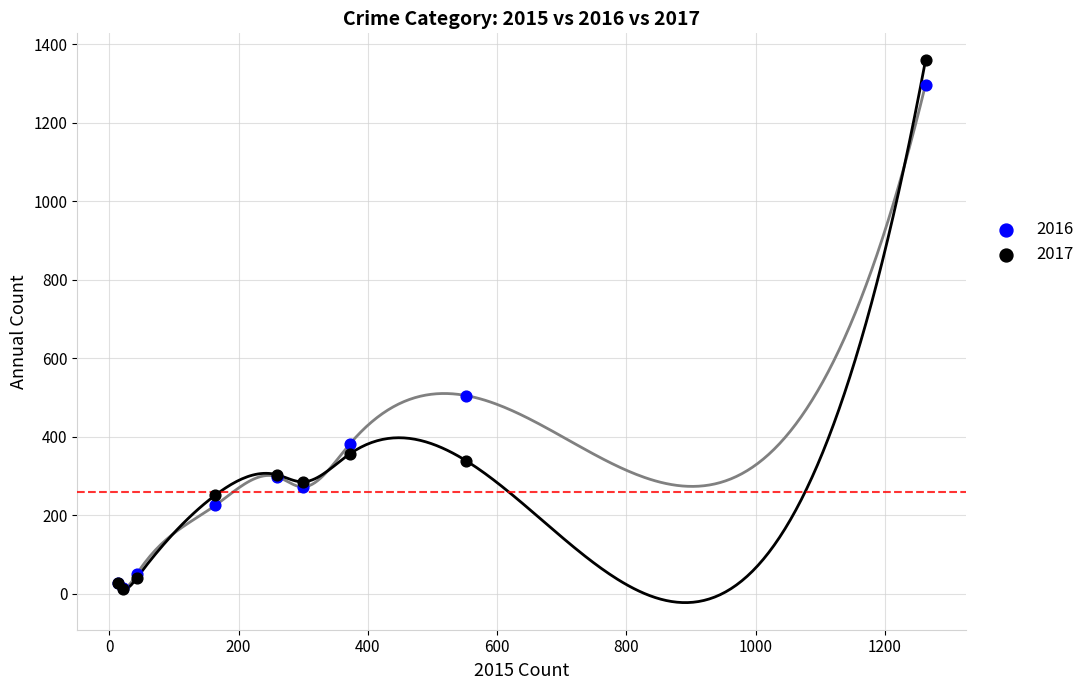

Across all series, what Y value is closest to 685?

505